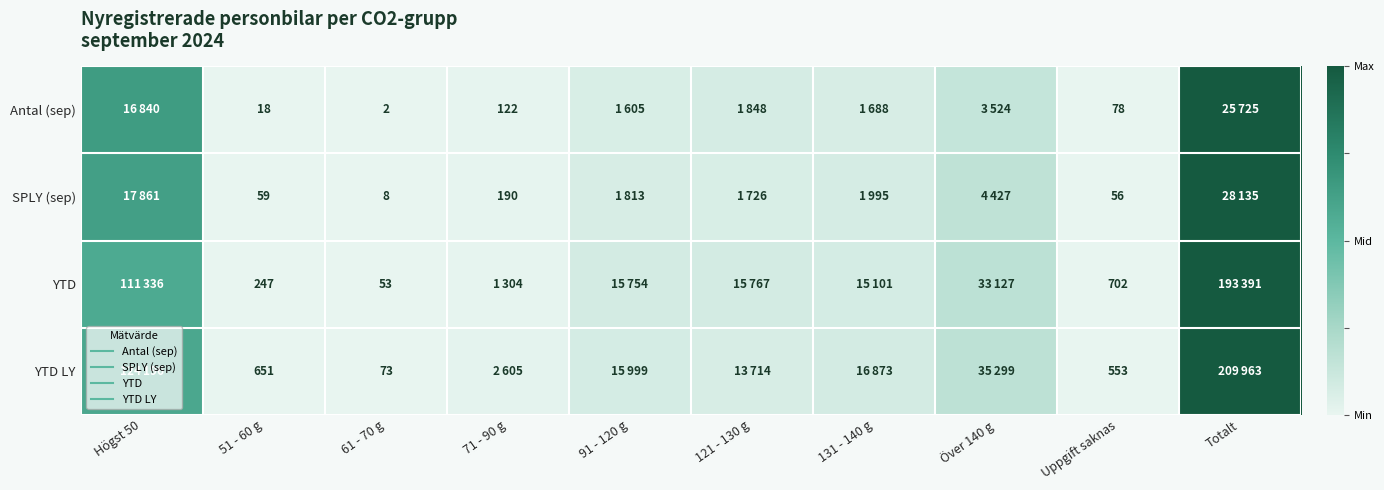

At which category is the sum across all series the highest?

Totalt